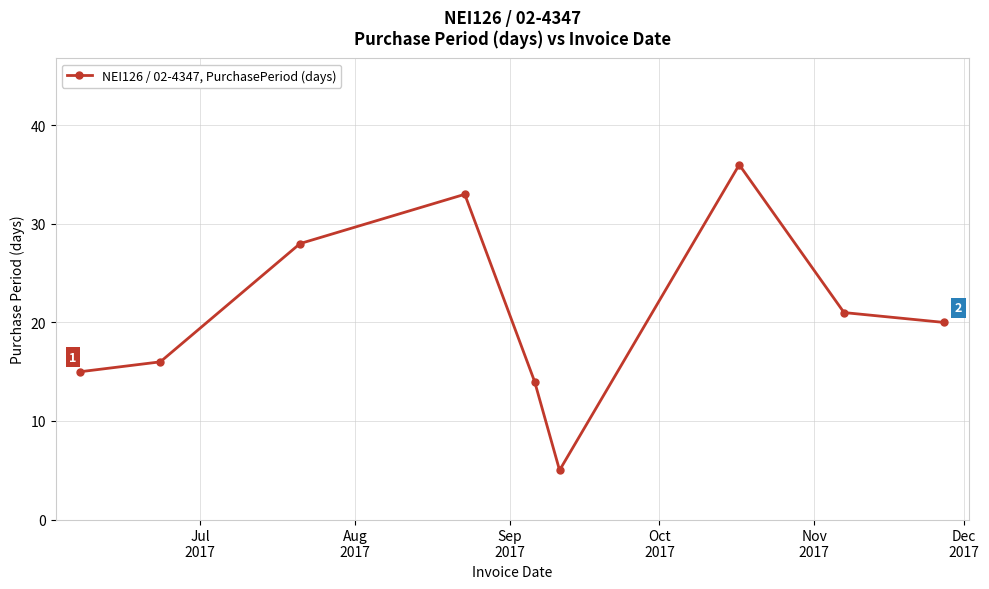

Reading left to right, list all the values displayed in this chart.

15	16	28	33	14	5	36	21	20